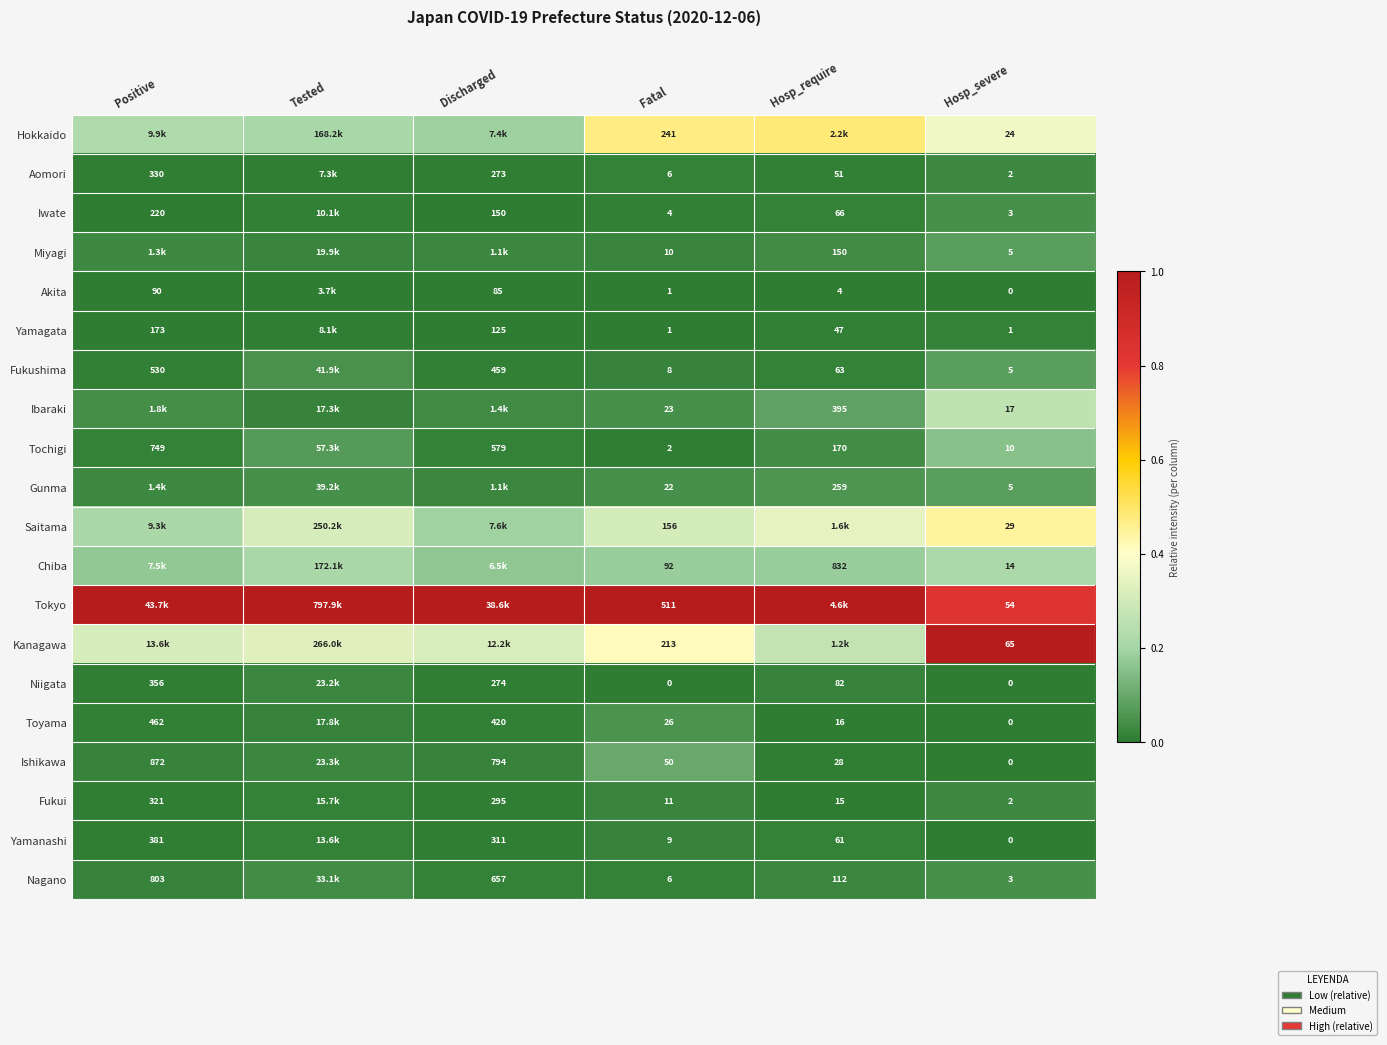

Is the value of Ishikawa at Hosp_require greater than the value of Yamagata at Hosp_require?

No